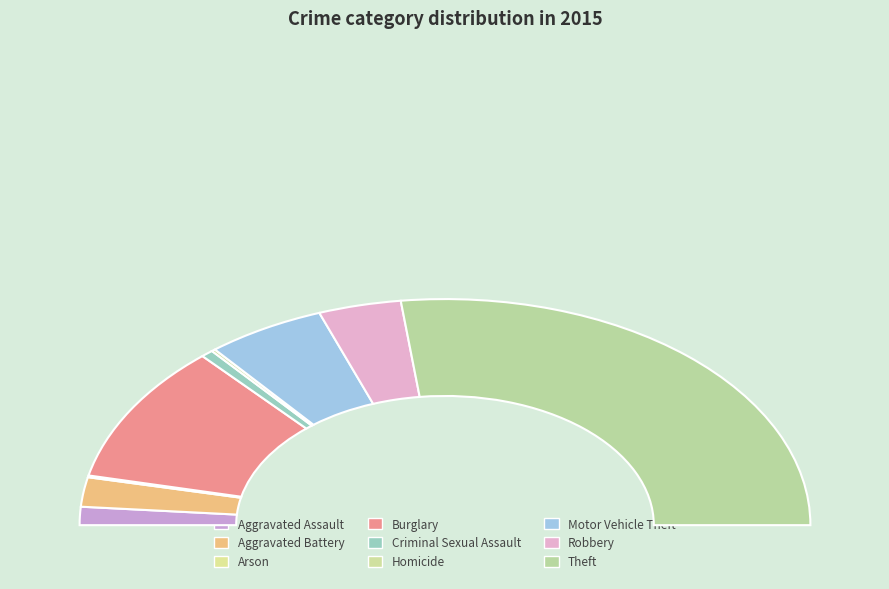

To the nearest percent, what is the difference between the largest and smallest slice percentages?

54%